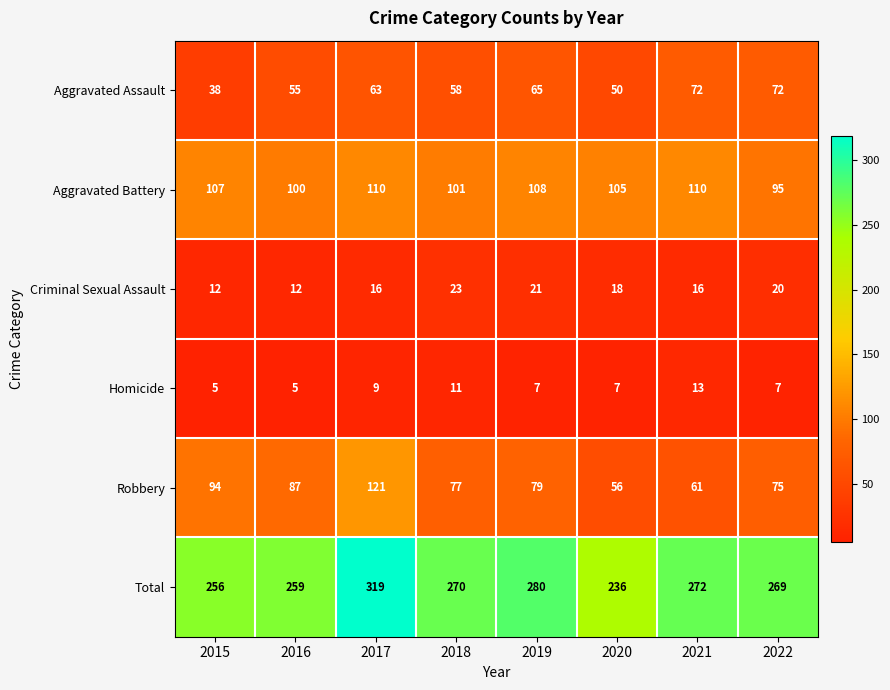

The value of Aggravated Assault at 2017 is 63. True or false?

True